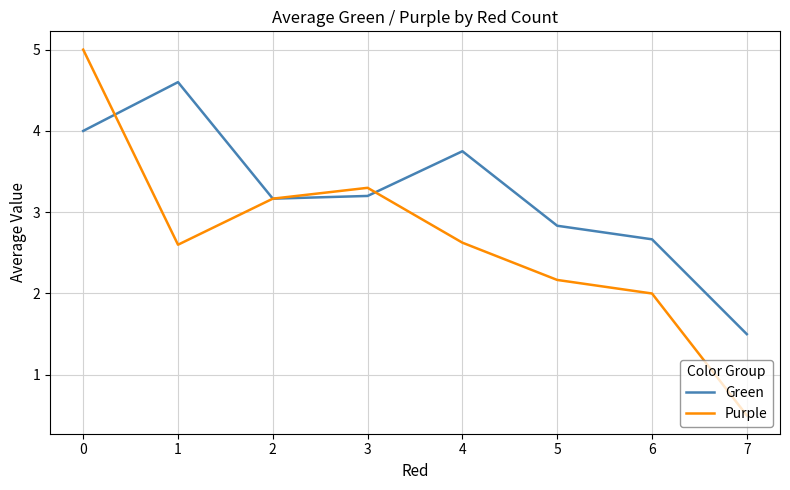

The value of Green at 5 is 1.0. True or false?

False